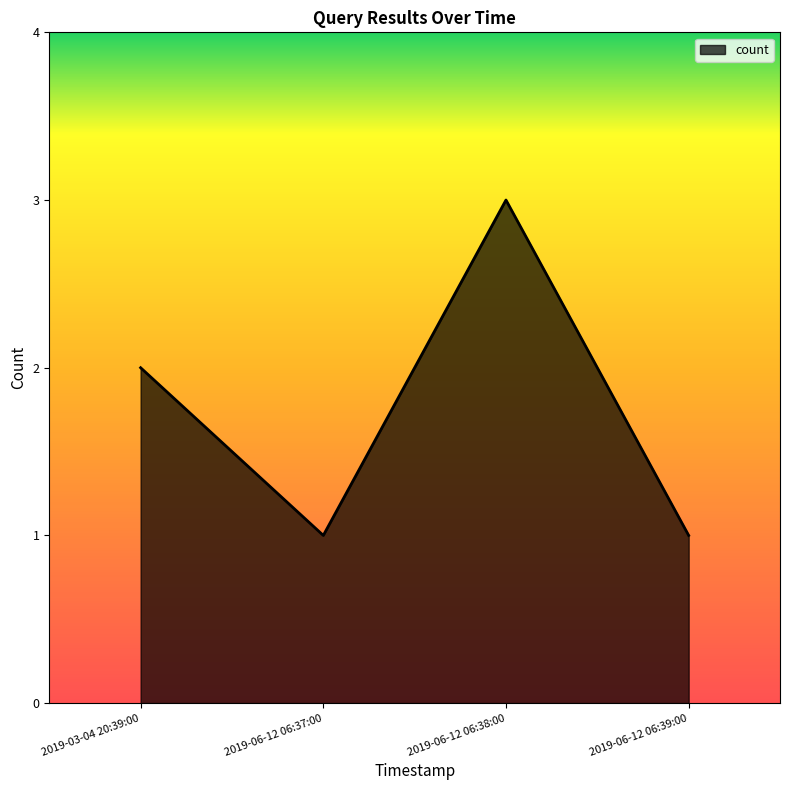

What is the greatest value displayed?

3